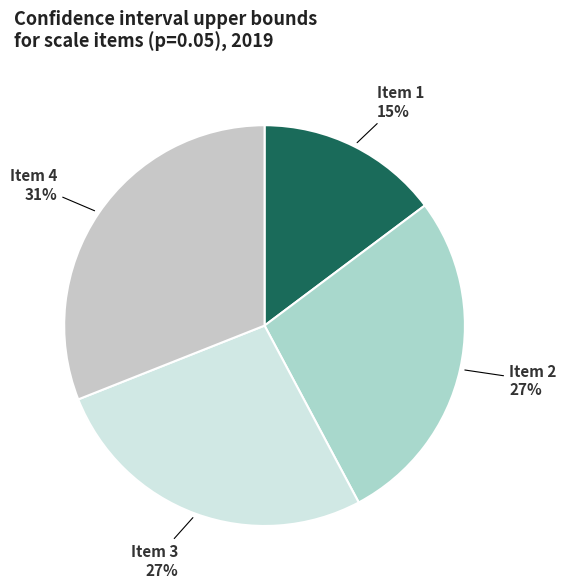

Does Item 3 represent more than half of the total?

No